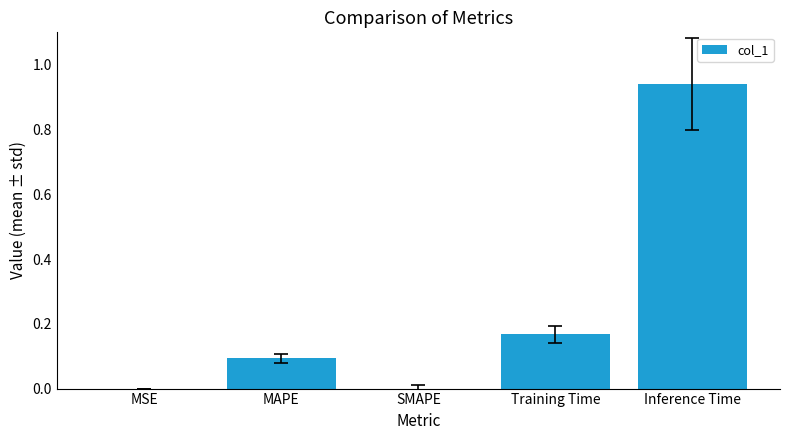

What is the sum of the values at Training Time and Inference Time?

1.1